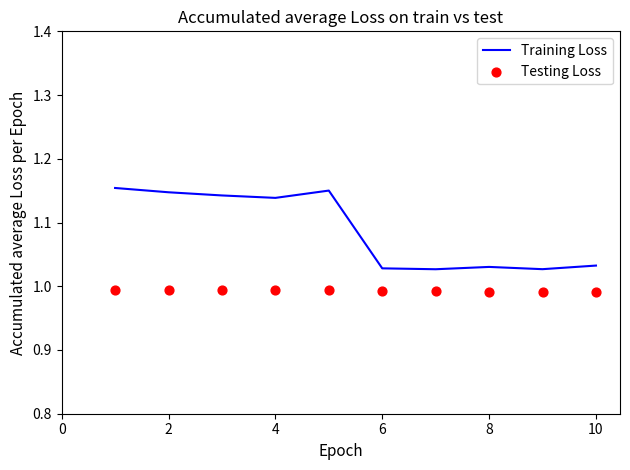

Which series has the largest Y range (max minus min)?

Training Loss